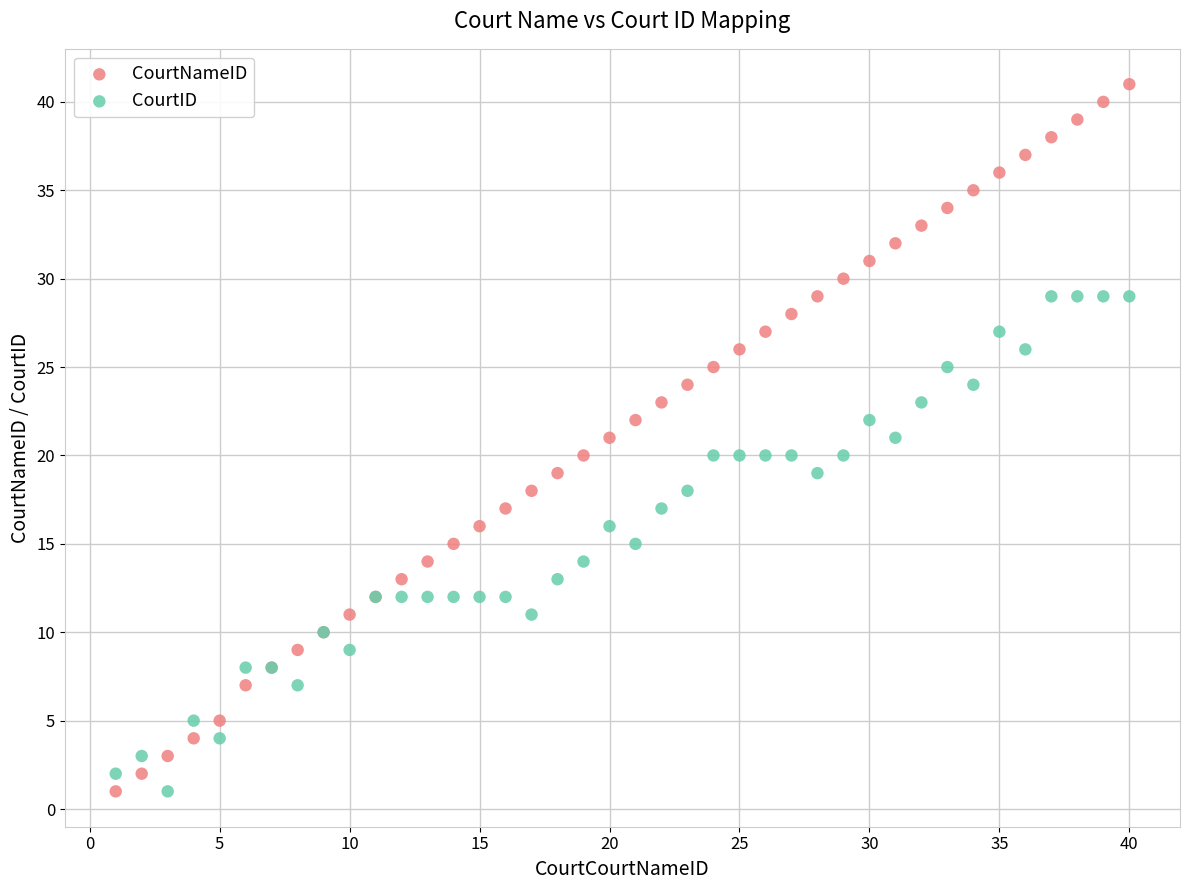

What are all the series names shown in the legend?

CourtNameID, CourtID